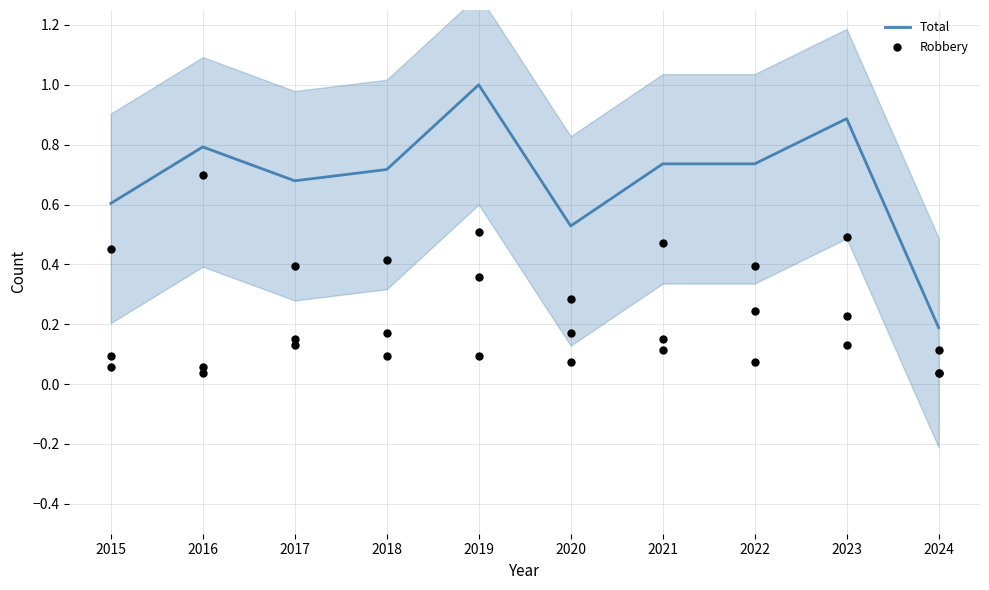

What is the total value across all series at 2024?

0.3